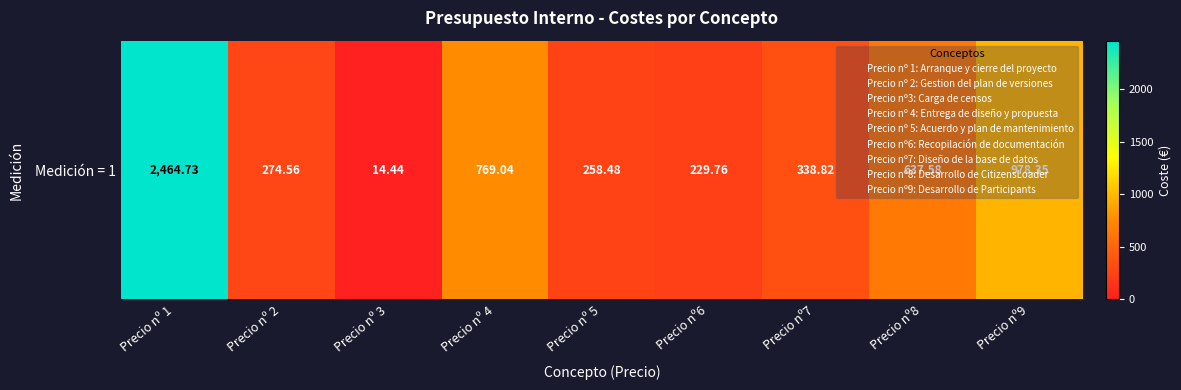

List the labels in order of value, largest first.

Precio nº 1, Precio nº9, Precio nº 4, Precio nº8, Precio nº7, Precio nº 2, Precio nº 5, Precio nº6, Precio nº 3